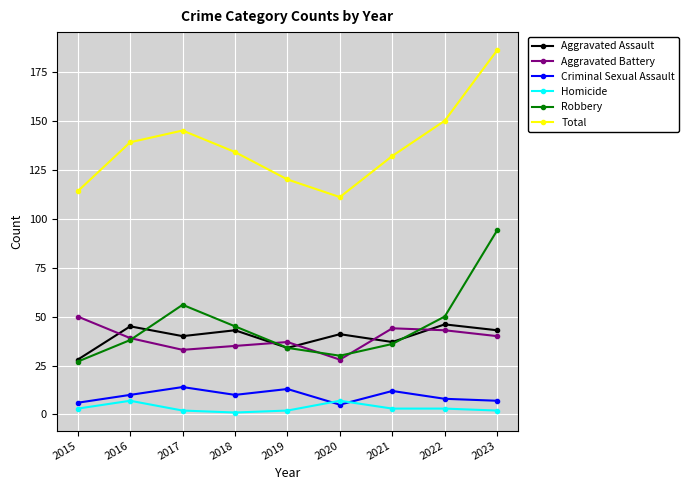

In Aggravated Battery, how many points are higher than both neighbors (excluding endpoints)?

2